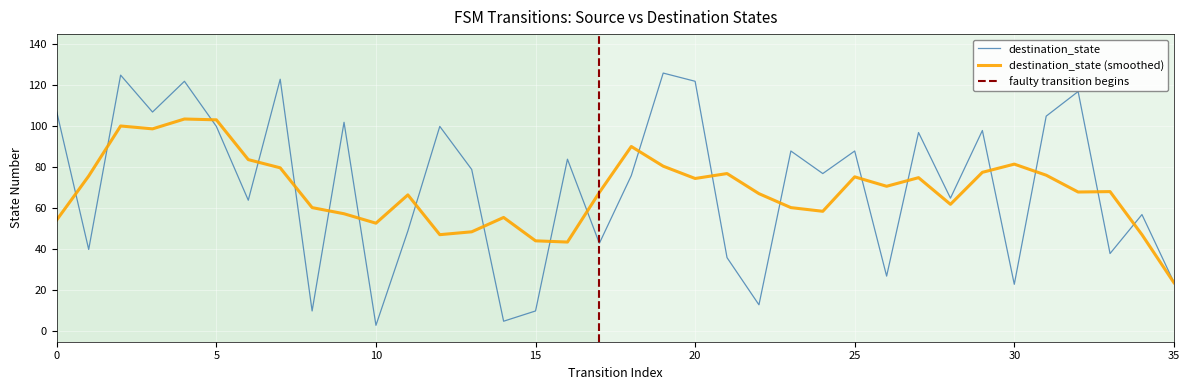

List the labels in order of value, largest first.

19, 2, 7, 4, 20, 32, 0, 3, 31, 9, 5, 12, 29, 27, 23, 25, 16, 13, 24, 18, 28, 6, 34, 11, 17, 1, 33, 21, 26, 35, 30, 22, 8, 15, 14, 10